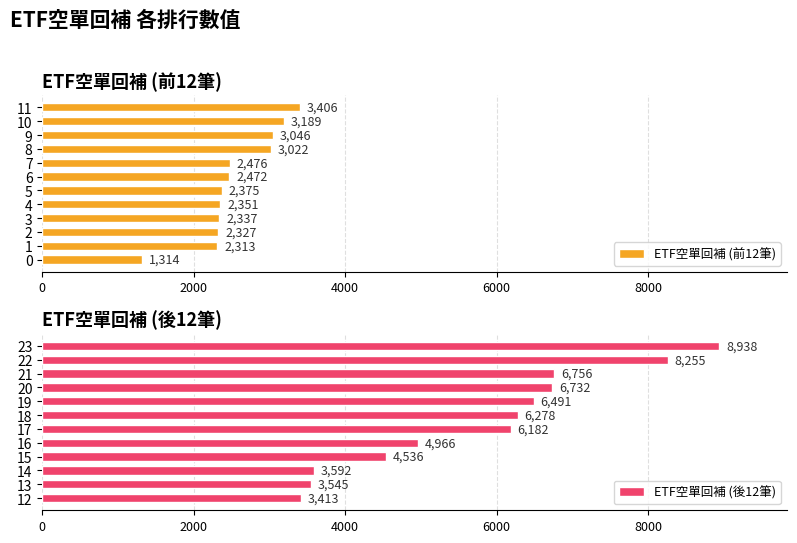

What is the smallest value displayed?

1314